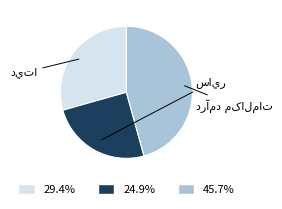

How many segments does this pie chart have?

3